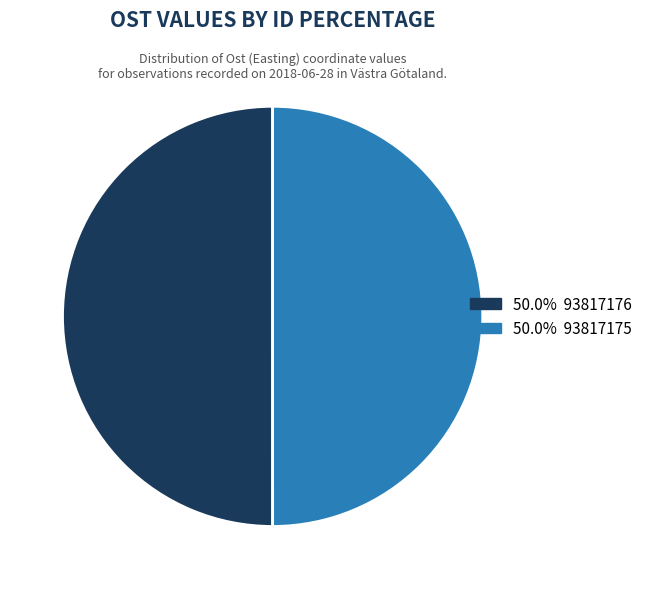

Which category has the biggest portion of the pie?

93817176